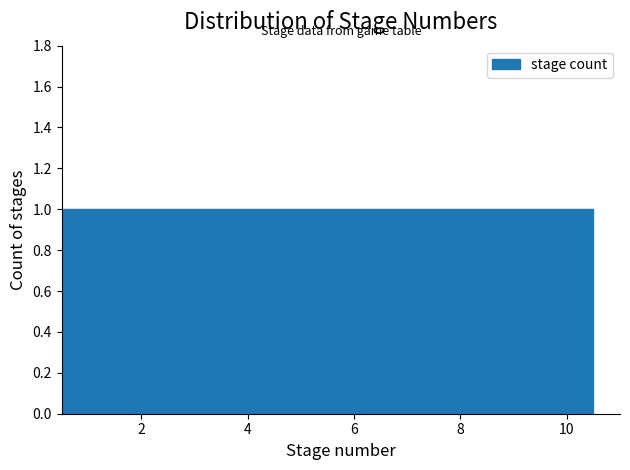

Reading left to right, transcribe this chart: for each bar, give the range it covers on the x-axis and its height. Neither the bar edges nor the heights are printed on the chart, so give them approximately, as read against the axes.

0.5 to 1.5: 1
1.5 to 2.5: 1
2.5 to 3.5: 1
3.5 to 4.5: 1
4.5 to 5.5: 1
5.5 to 6.5: 1
6.5 to 7.5: 1
7.5 to 8.5: 1
8.5 to 9.5: 1
9.5 to 10.5: 1